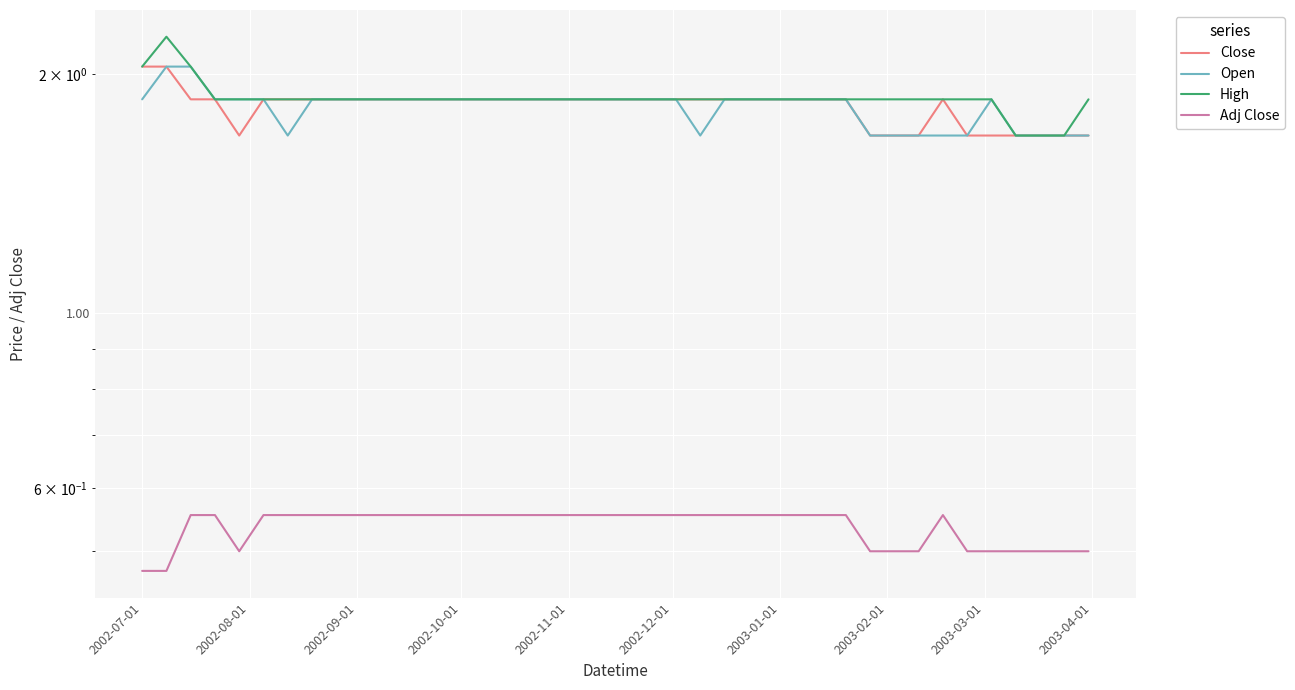

How many lines are shown in the chart?

4